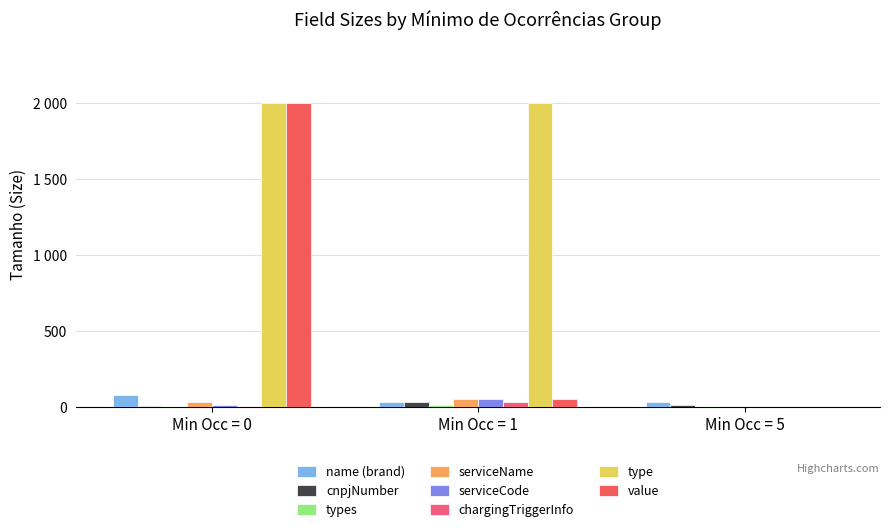

Are the bars grouped side by side (vs. stacked)?

Yes